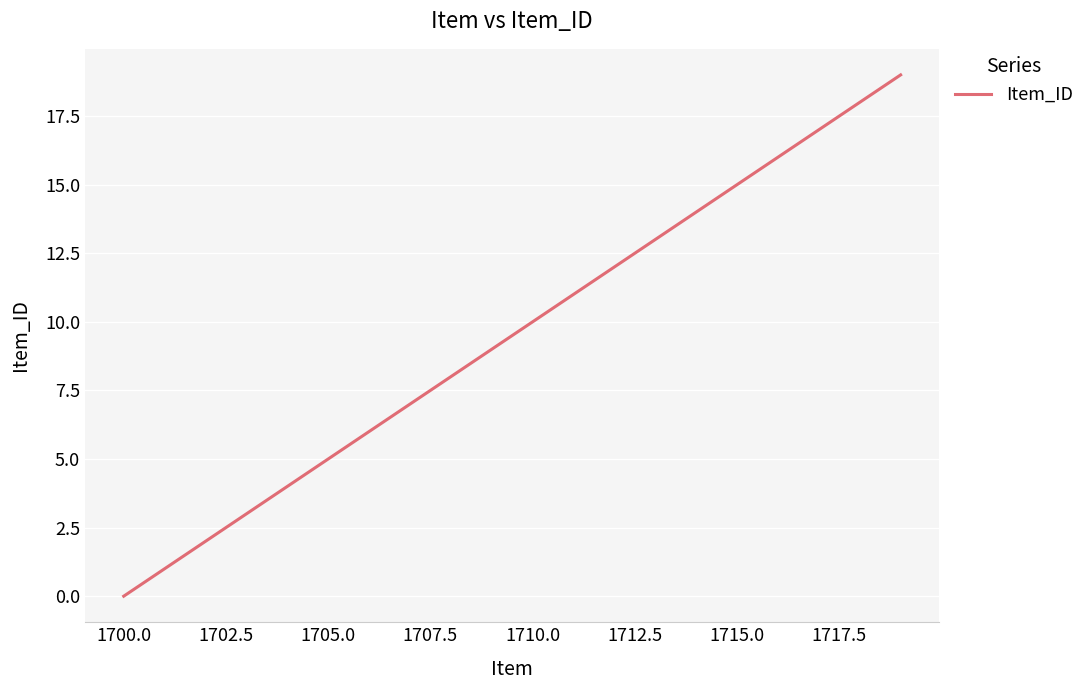

What is the greatest value displayed?

19